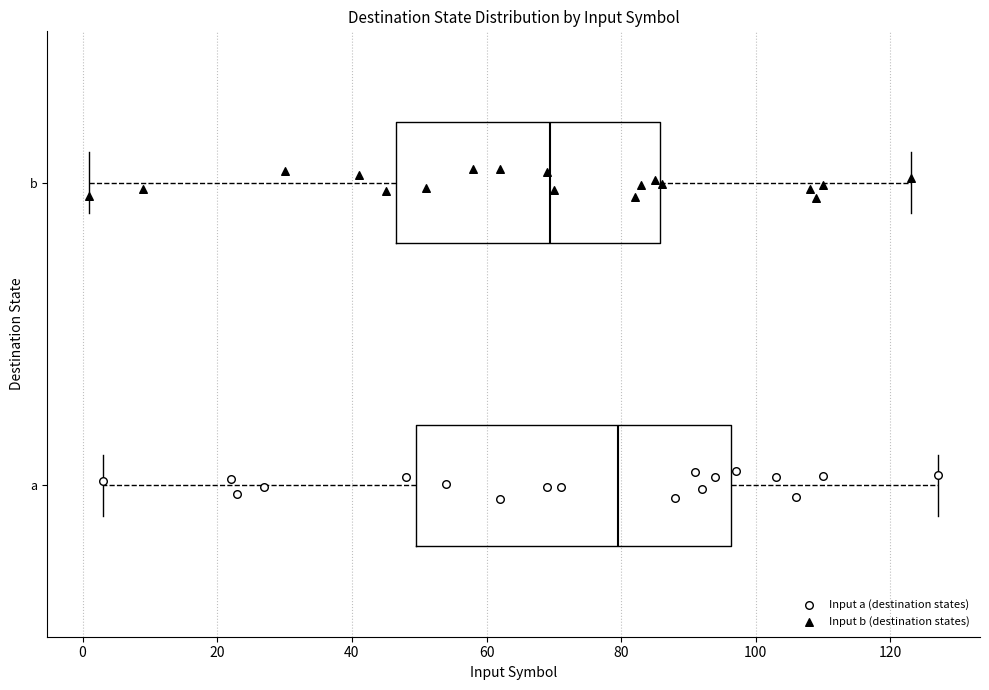

Where is the left edge of the box for a on the x-axis? The values are not printed on the chart, so give them approximately, as read against the axis.

50